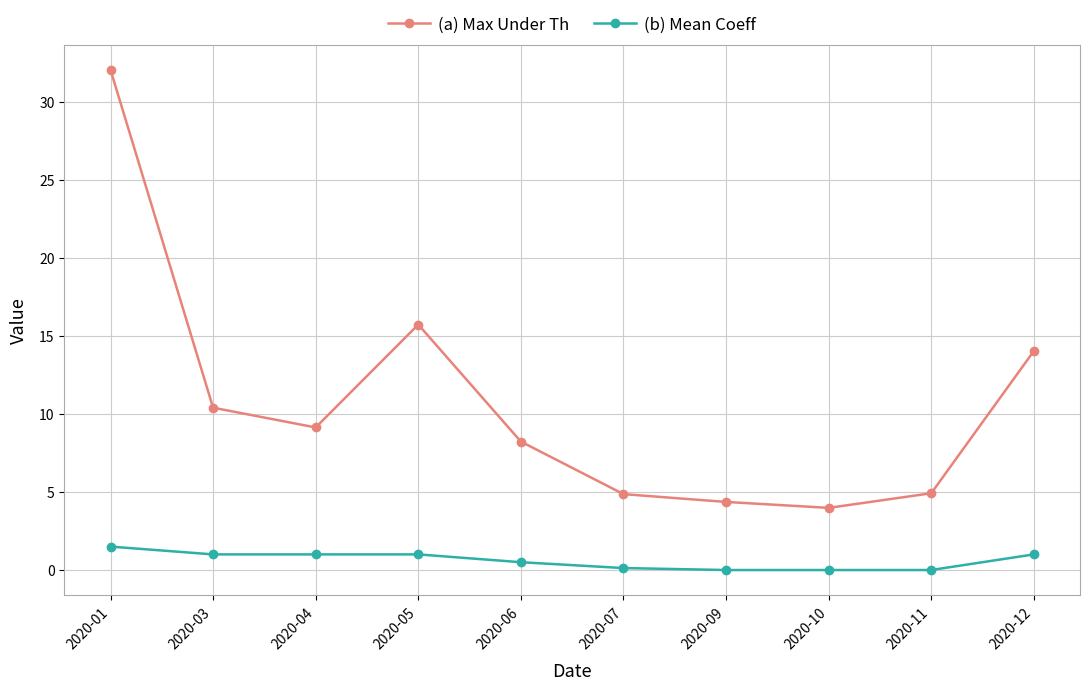

How many lines are shown in the chart?

2